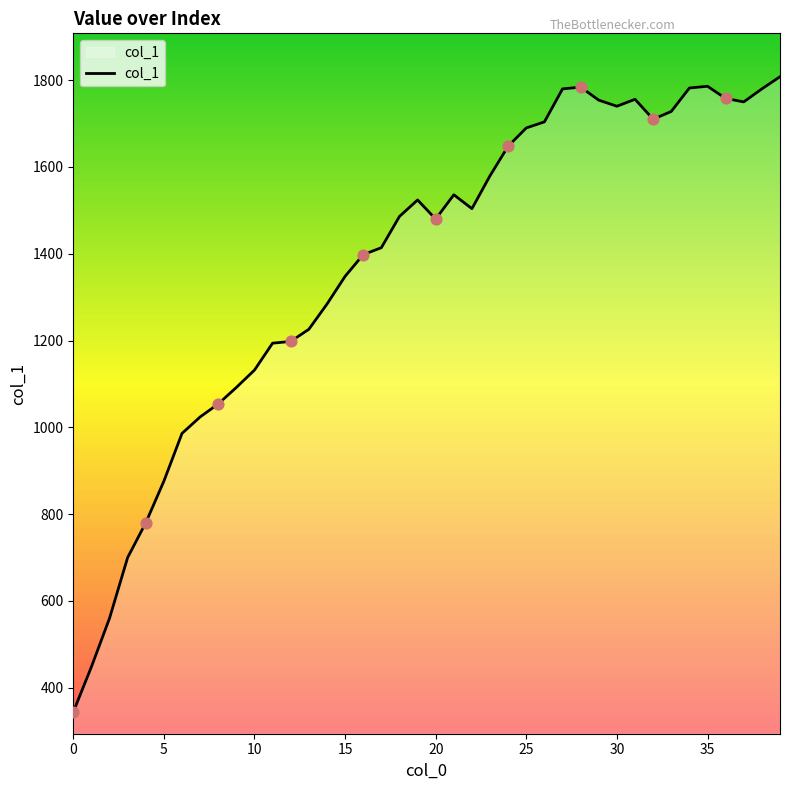

What is the greatest value displayed?

1808